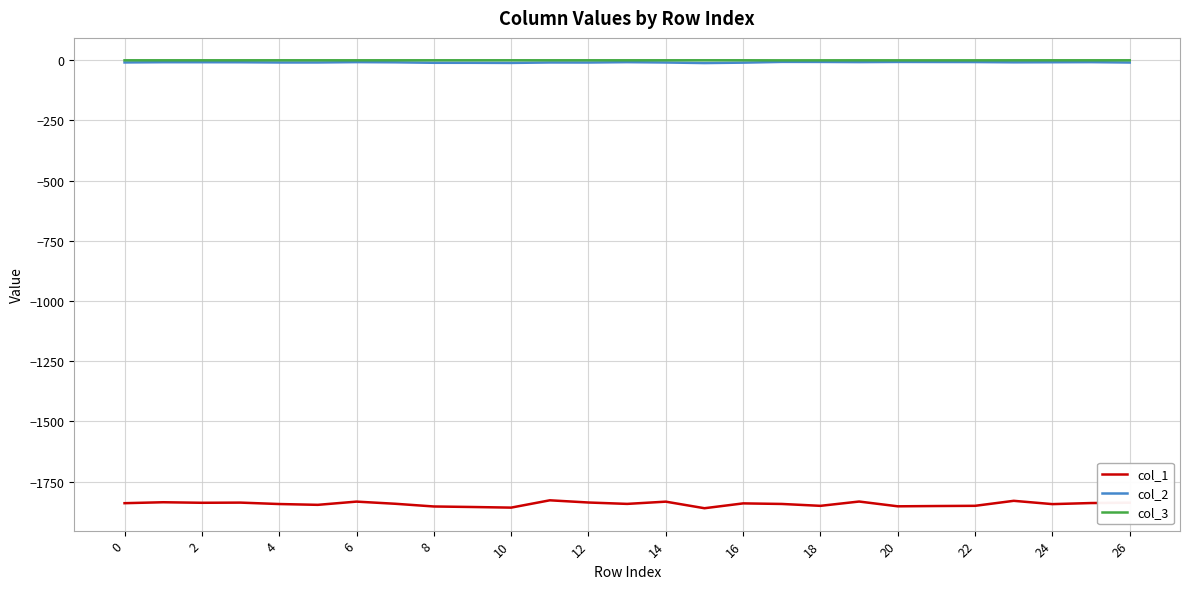

Which series has the largest range (max minus min)?

col_1